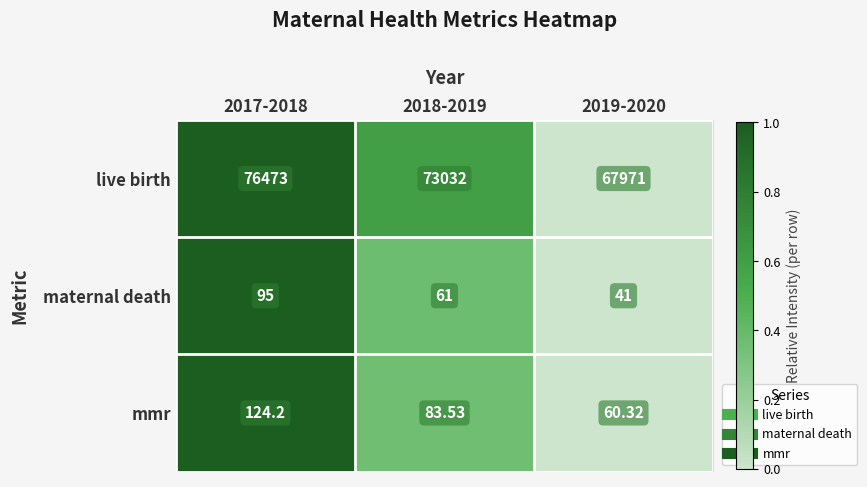

At which category is the sum across all series the highest?

2017-2018